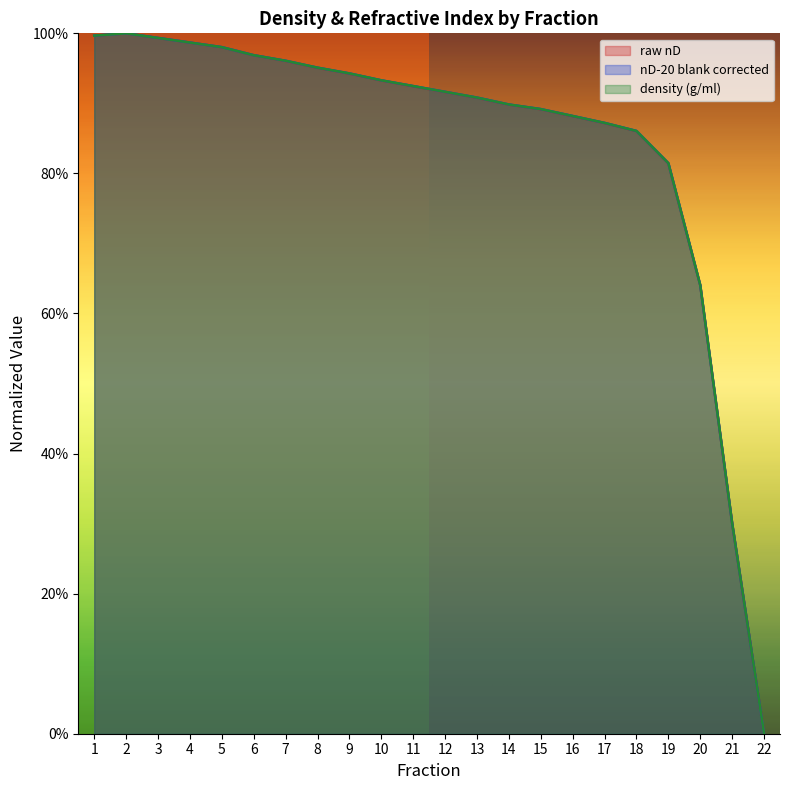

What is the maximum value for density (g/ml)?

1.0